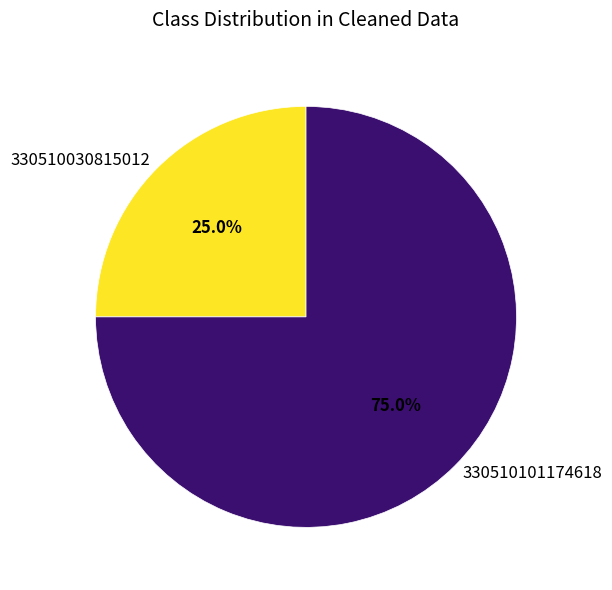

Which slice represents more than half of the pie?

330510101174618